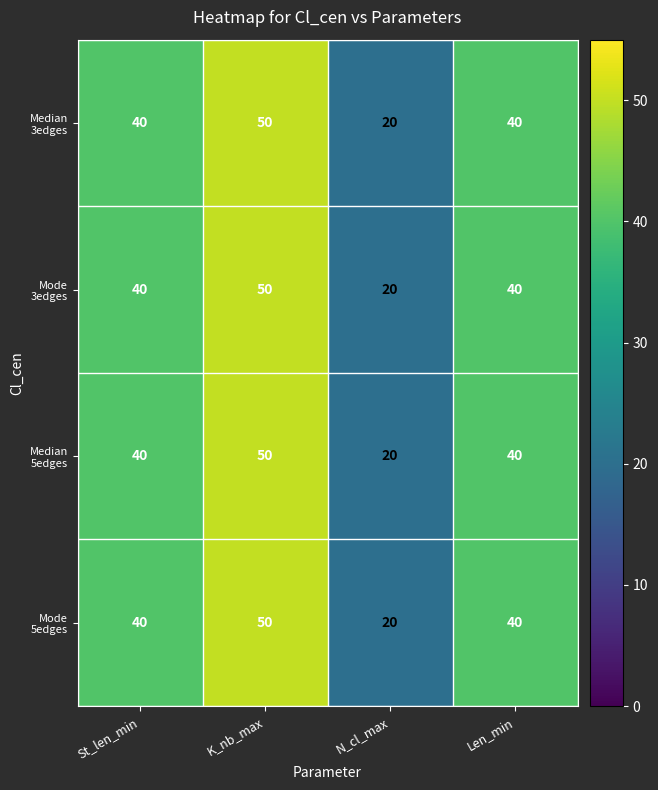

What is the total value across all series at N_cl_max?

80